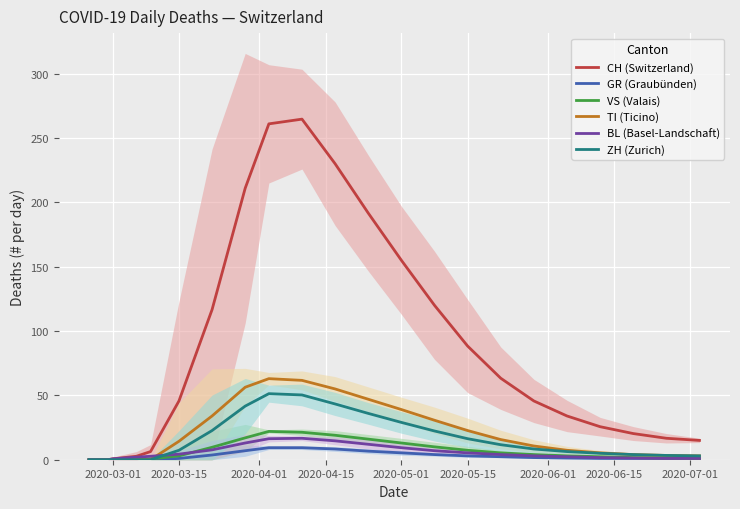

In TI (Ticino), how many points are higher than both neighbors (excluding endpoints)?

1